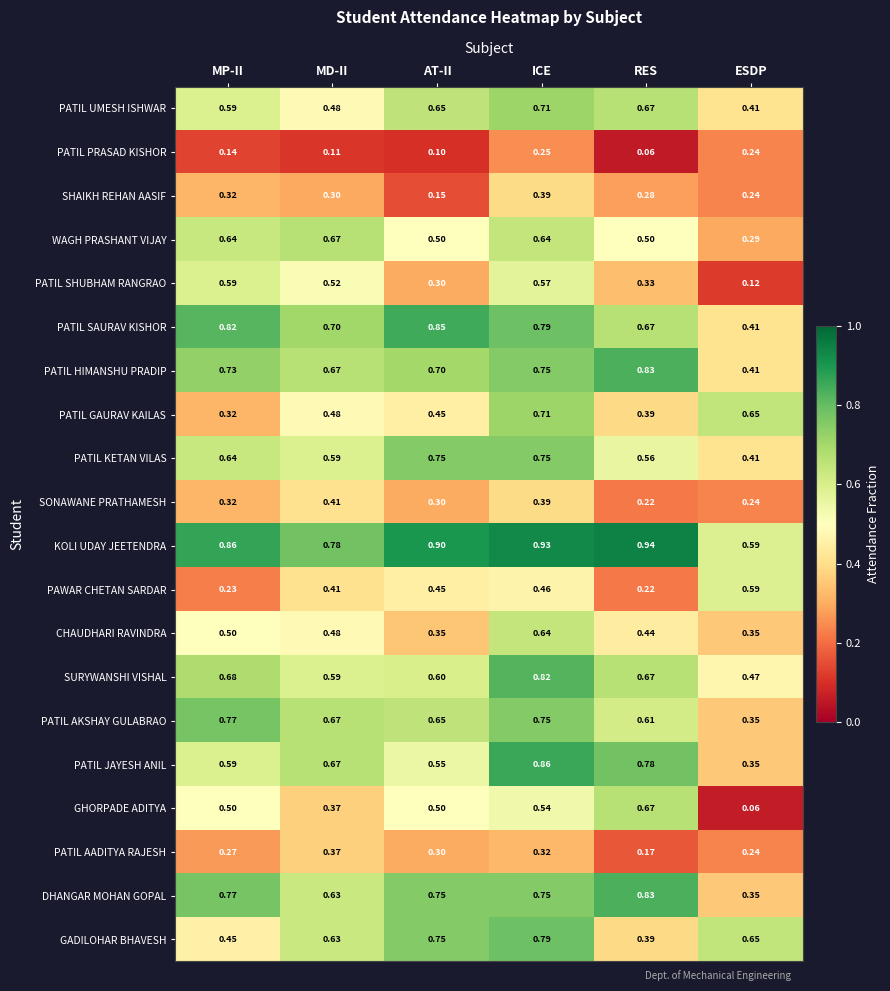

Is the value of PATIL GAURAV KAILAS at MP-II greater than the value of CHAUDHARI RAVINDRA at ESDP?

No